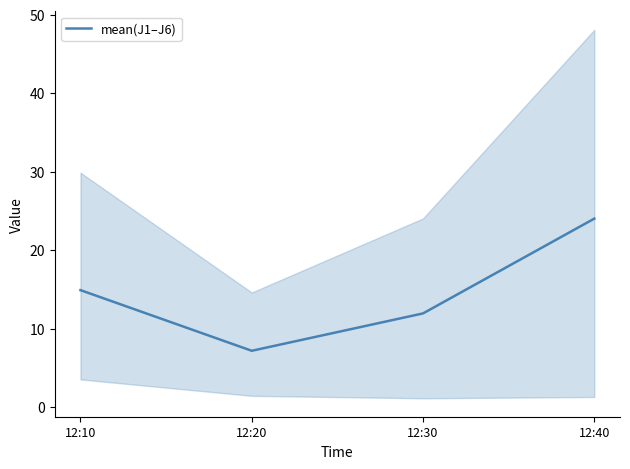

Does the chart display data point markers on the line(s)?

No